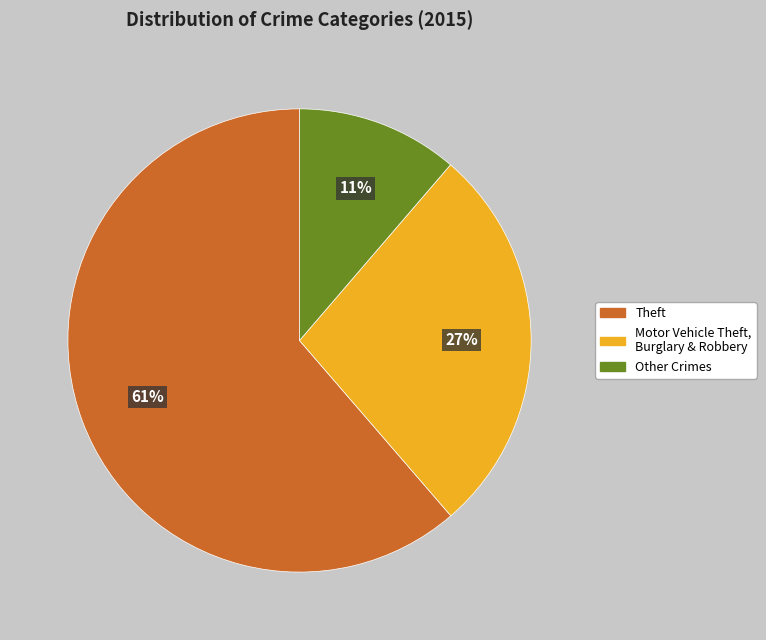

To the nearest percent, what is the average slice percentage?

33%